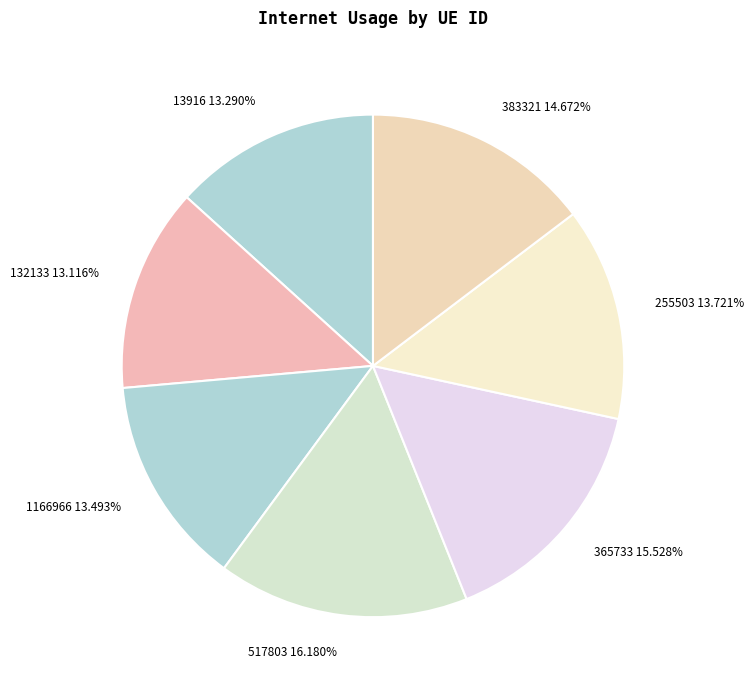

How much of the chart is everything except 1166966?

86.5%